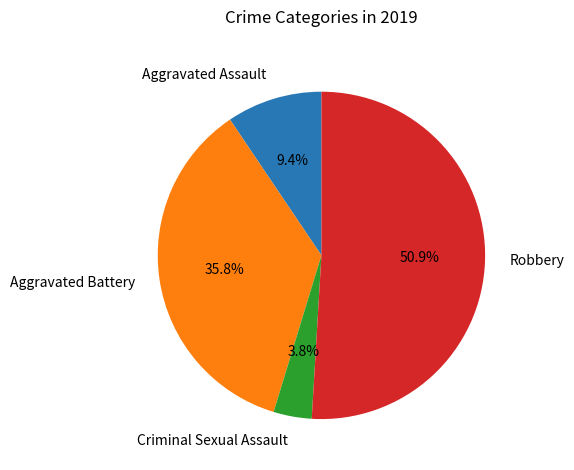

Rank the categories by value from lowest to highest.

Criminal Sexual Assault, Aggravated Assault, Aggravated Battery, Robbery